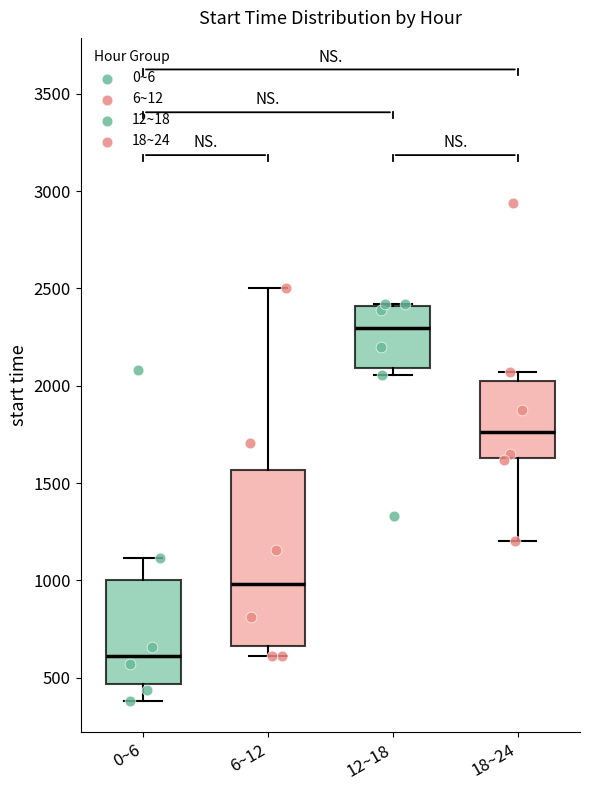

Reading left to right, transcribe this box plot: for each box, give where its median line is, the range the box spans, and where its two whiskers end, as read against the y-axis. The values are not printed on the chart, so give them approximately, as read against the axis.

0~6: median 600, box 450 to 1000, whiskers 400 to 1100
6~12: median 1000, box 650 to 1550, whiskers 600 to 2500
12~18: median 2300, box 2100 to 2400, whiskers 2050 to 2400
18~24: median 1750, box 1650 to 2000, whiskers 1200 to 2050